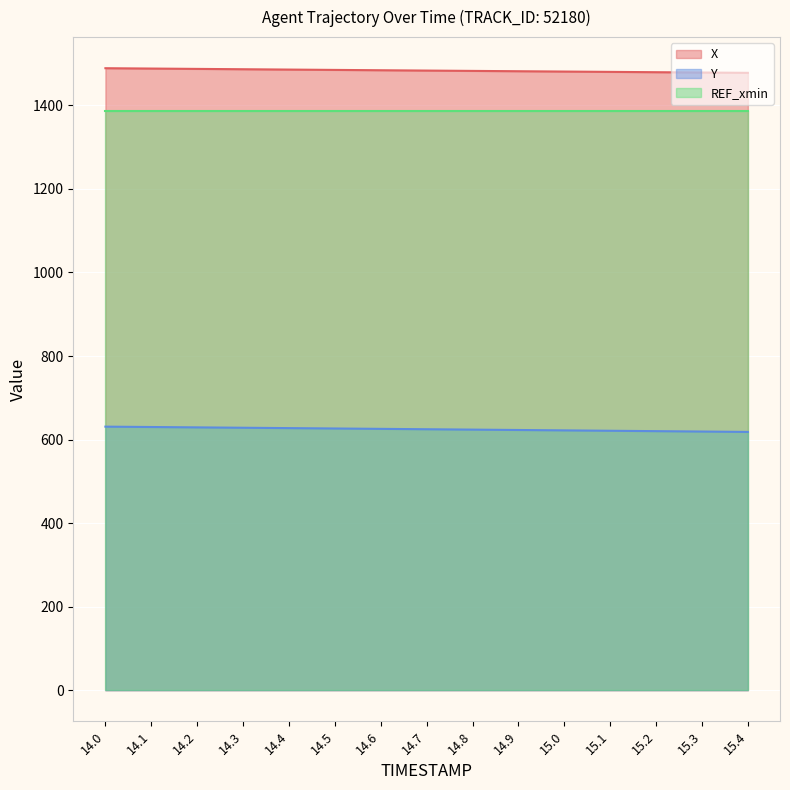

Between 14.3 and 14.7, which series saw the biggest shift?

Y